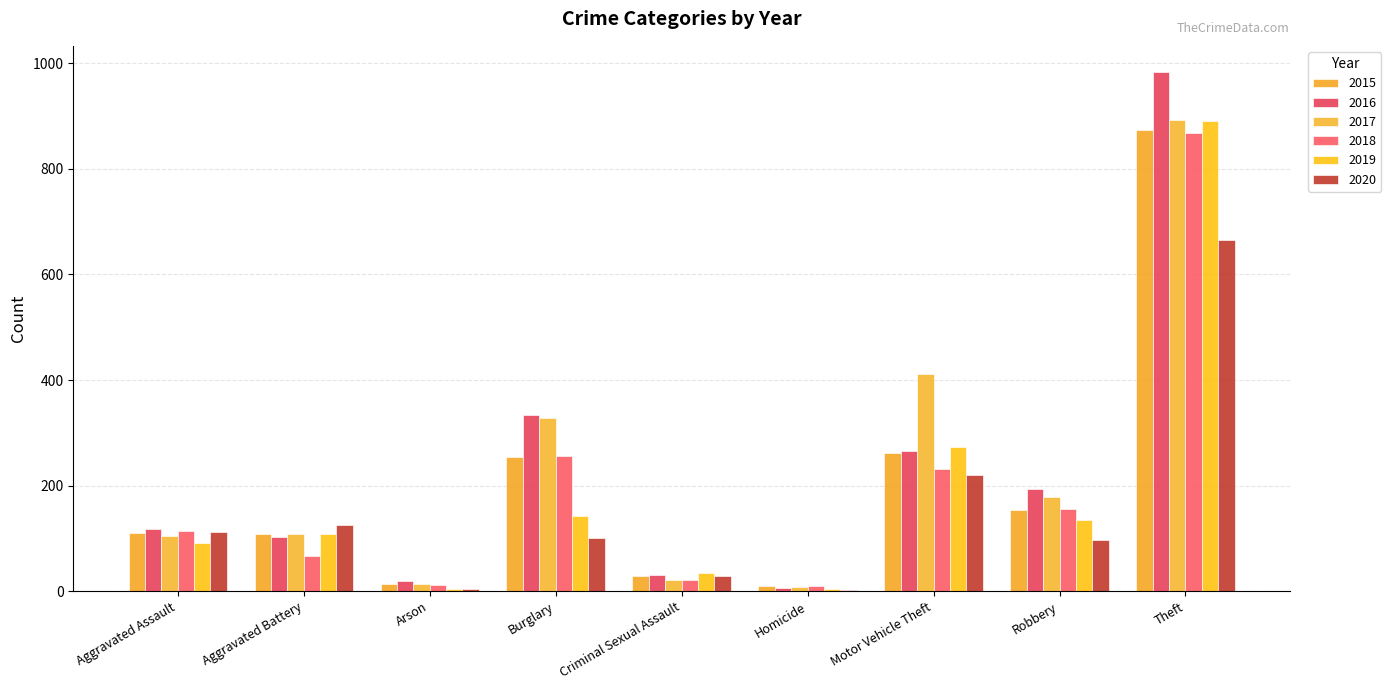

Reading left to right, extract all data points from this chart.

2015: Aggravated Assault=110	Aggravated Battery=108	Arson=13	Burglary=254	Criminal Sexual Assault=28	Homicide=9	Motor Vehicle Theft=261	Robbery=154	Theft=874
2016: Aggravated Assault=118	Aggravated Battery=102	Arson=20	Burglary=333	Criminal Sexual Assault=30	Homicide=7	Motor Vehicle Theft=265	Robbery=194	Theft=984
2017: Aggravated Assault=105	Aggravated Battery=108	Arson=14	Burglary=329	Criminal Sexual Assault=21	Homicide=8	Motor Vehicle Theft=411	Robbery=178	Theft=892
2018: Aggravated Assault=115	Aggravated Battery=67	Arson=12	Burglary=257	Criminal Sexual Assault=21	Homicide=10	Motor Vehicle Theft=231	Robbery=155	Theft=868
2019: Aggravated Assault=92	Aggravated Battery=108	Arson=5	Burglary=143	Criminal Sexual Assault=35	Homicide=5	Motor Vehicle Theft=273	Robbery=135	Theft=891
2020: Aggravated Assault=113	Aggravated Battery=125	Arson=4	Burglary=100	Criminal Sexual Assault=28	Homicide=2	Motor Vehicle Theft=221	Robbery=97	Theft=666